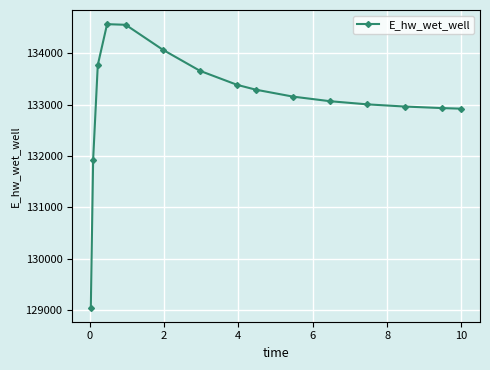

What is the value of the 3rd point from the left?

133769.5